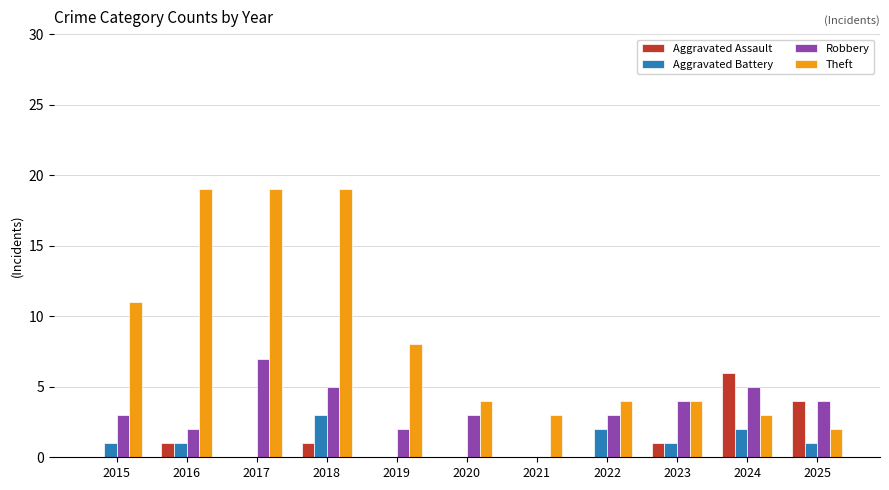

What is the maximum value for Aggravated Battery?

3